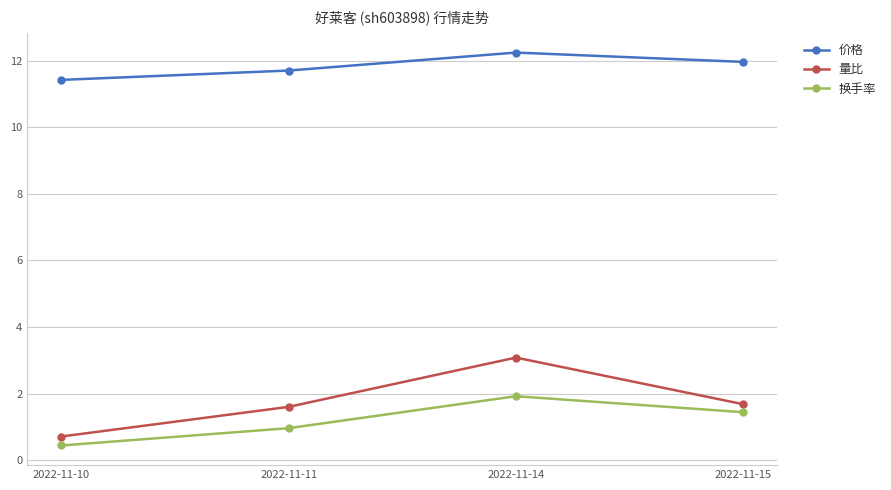

What is the difference between the maximum and second lowest values in the 价格 series?

0.5